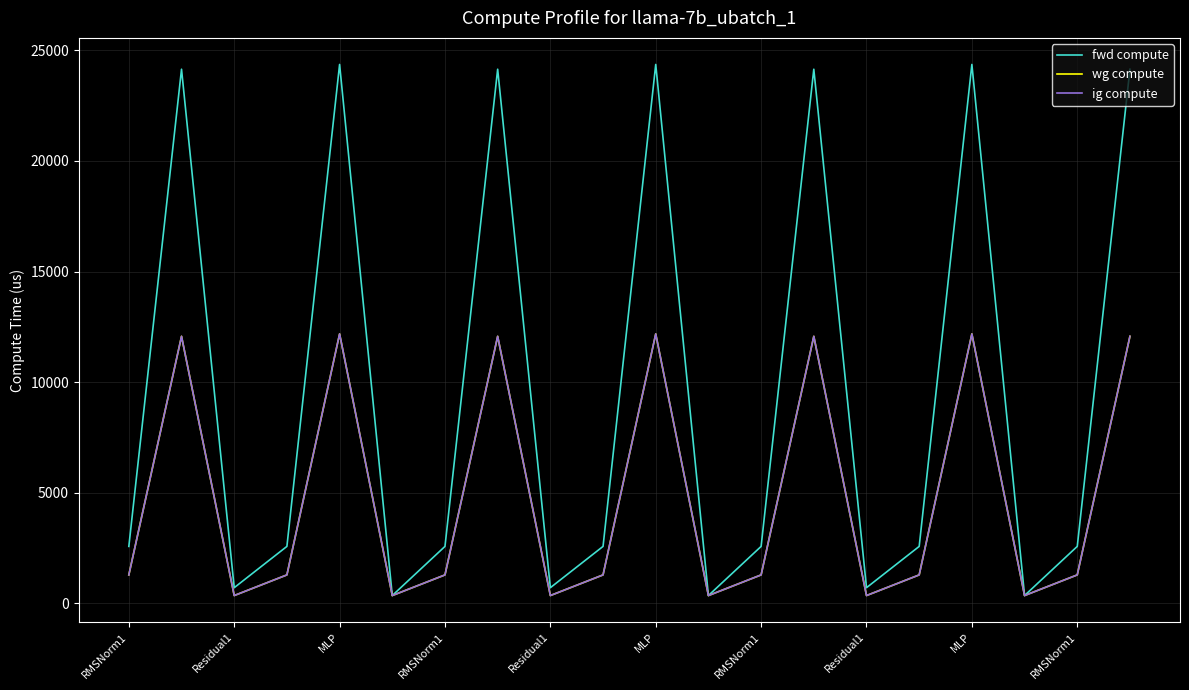

Does the chart display data point markers on the line(s)?

No